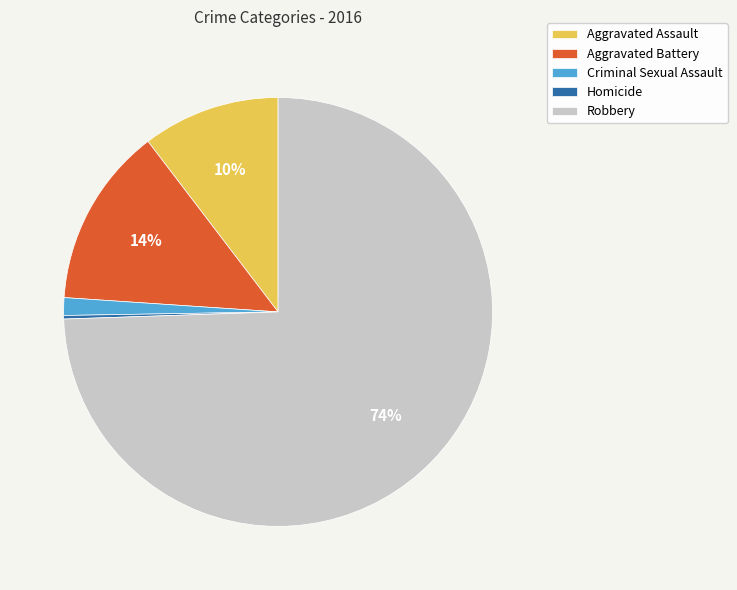

To the nearest percent, what portion does Aggravated Assault represent?

10%